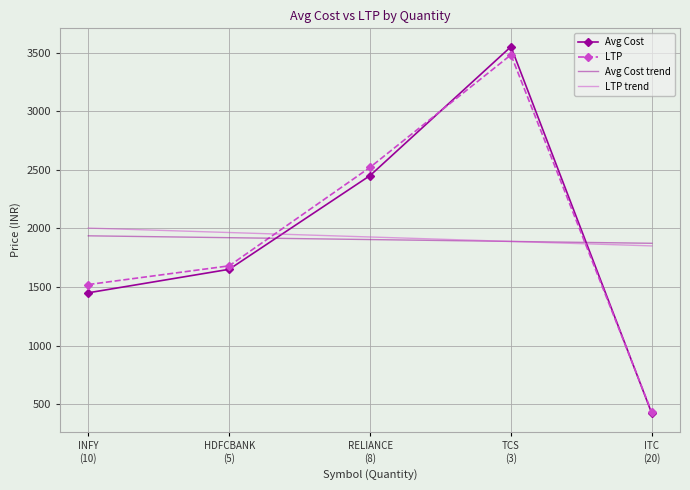

Count the number of categories in the chart.

5